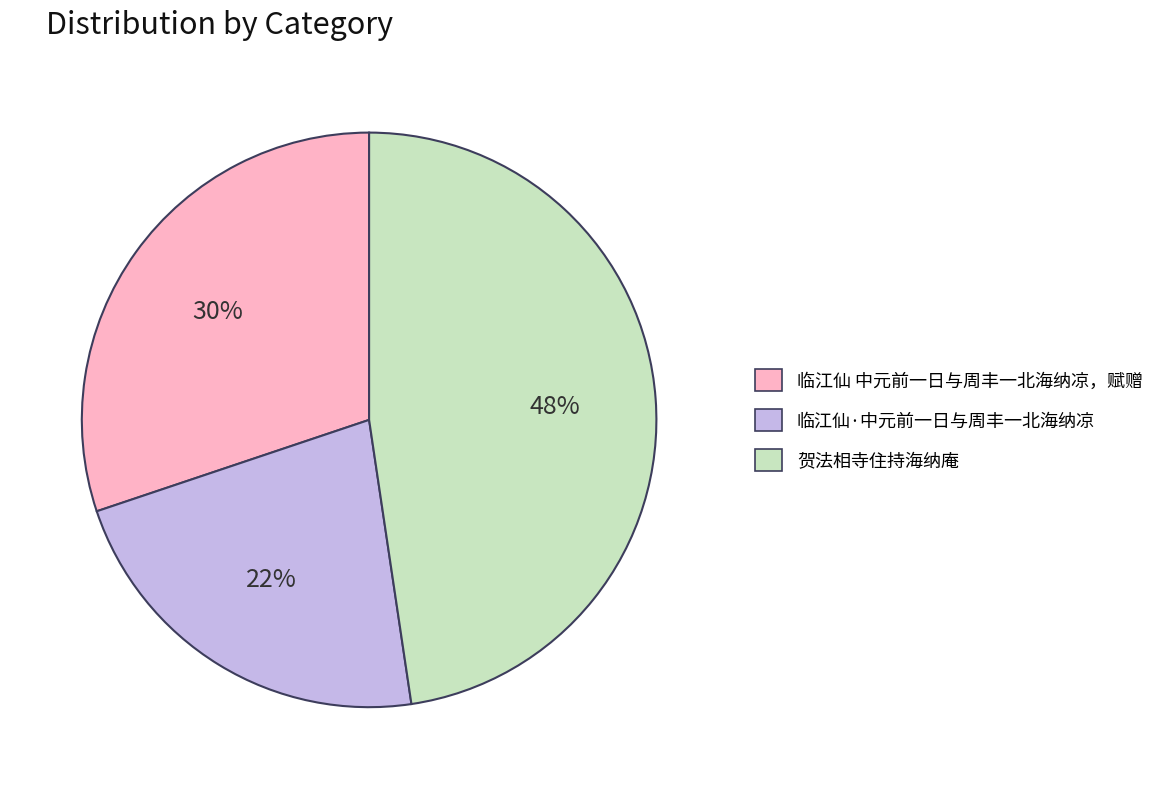

How many slices are in this pie chart?

3